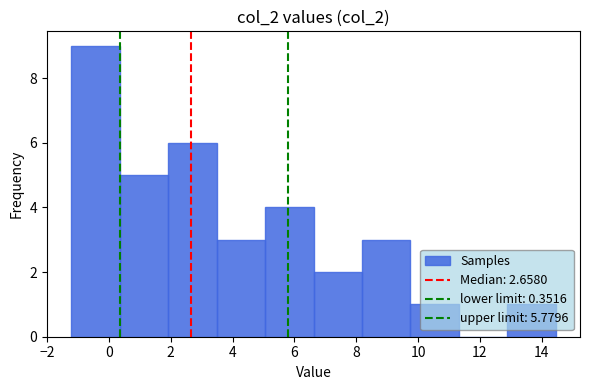

Reading left to right, list every bar in this chart as the range it spans on the x-axis followed by its height. Neither the bar edges nor the heights are printed on the chart, so give them approximately, as read against the axes.

-1.2 to 0.4: 9
0.4 to 2.0: 5
2.0 to 3.4: 6
3.4 to 5.0: 3
5.0 to 6.6: 4
6.6 to 8.2: 2
8.2 to 9.8: 3
9.8 to 11.4: 1
11.4 to 12.8: 0
12.8 to 14.4: 1